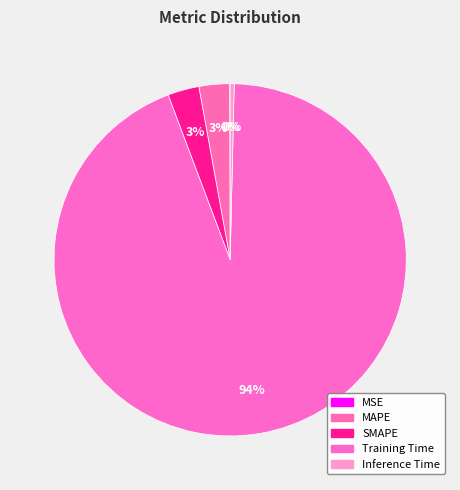

Which slice is the largest?

Training Time